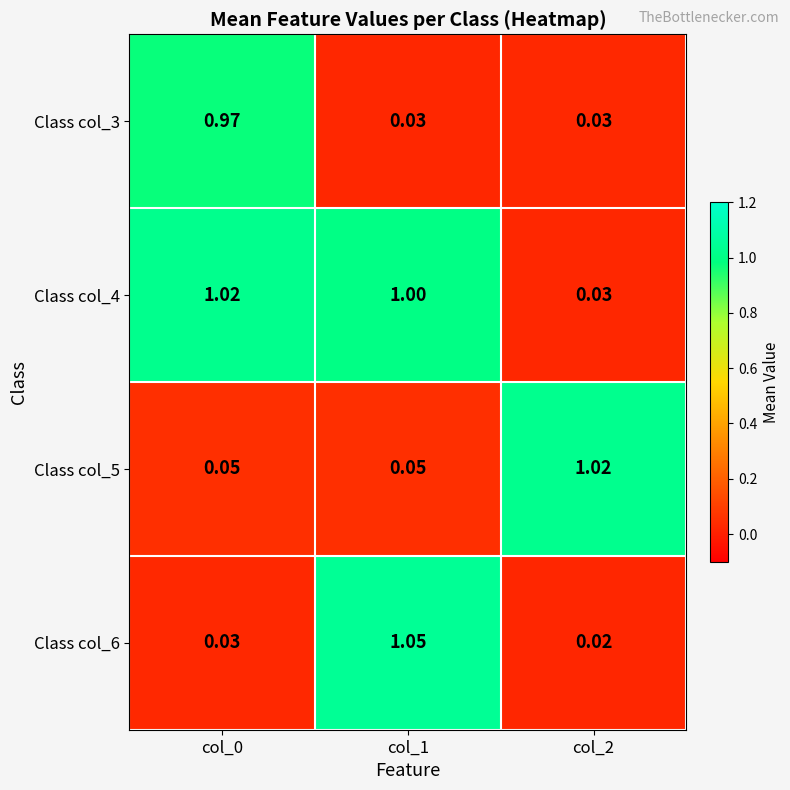

How many distinct data groups are displayed?

4